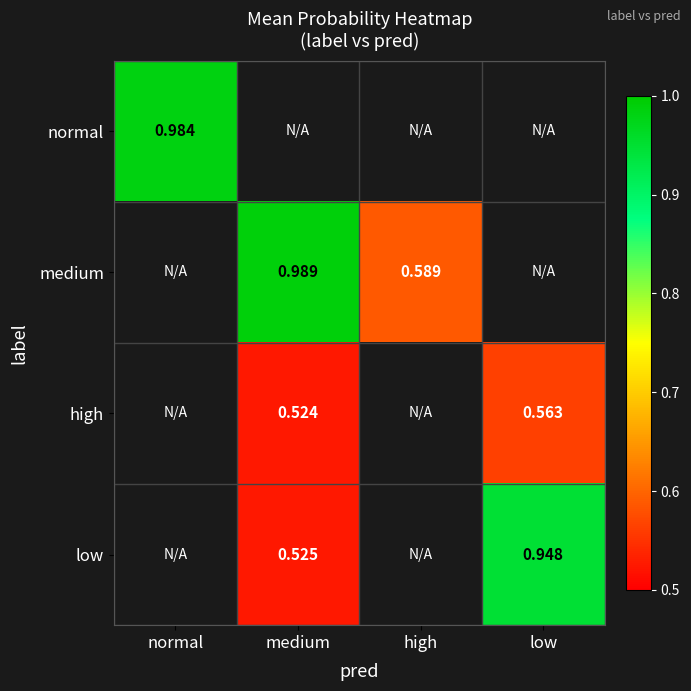

How many series are shown in this chart?

4